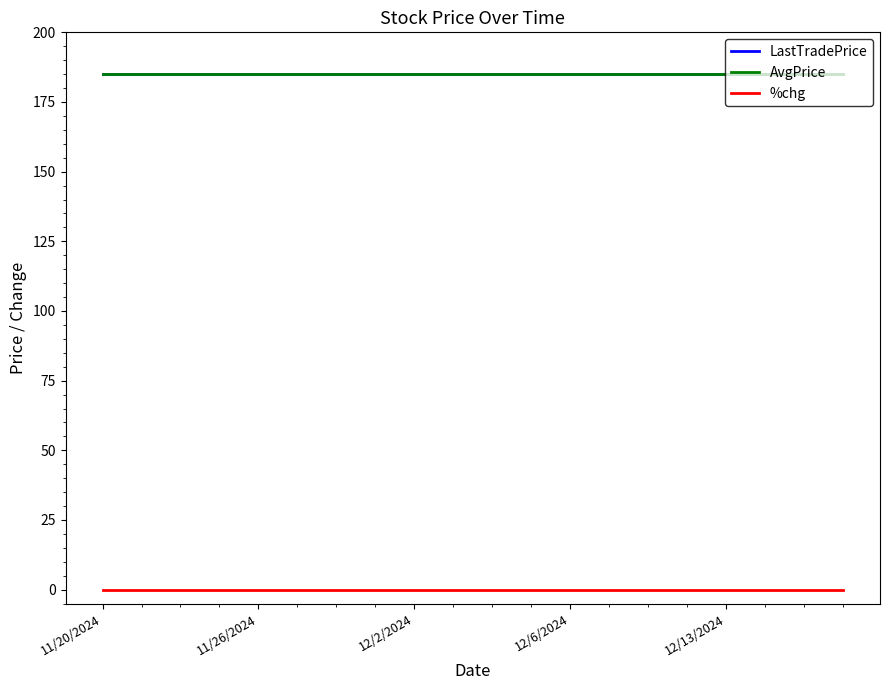

Is this an area chart (filled region under the line)?

No